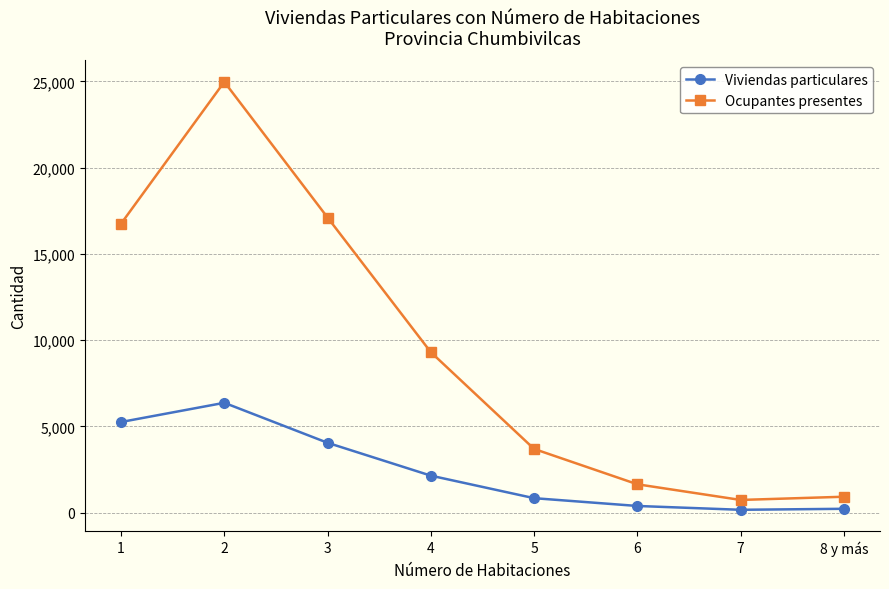

How many series are shown in this chart?

2